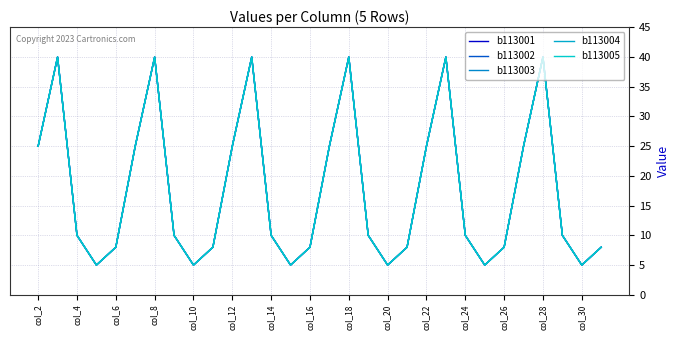

What is the value of the b113003 point at the 29th from the left?

5